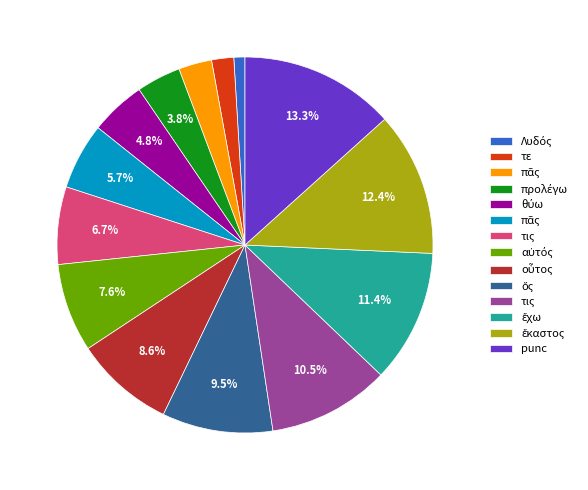

Is there any slice that represents more than half of the pie?

No